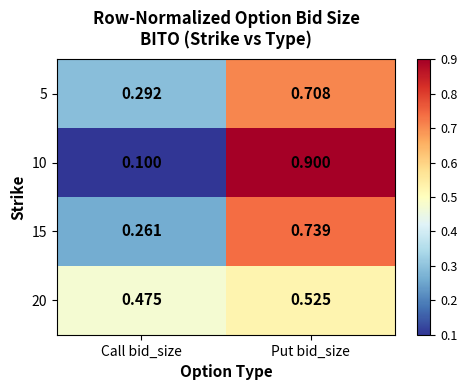

Rank the series by their maximum value, from highest to lowest.

10, 15, 5, 20